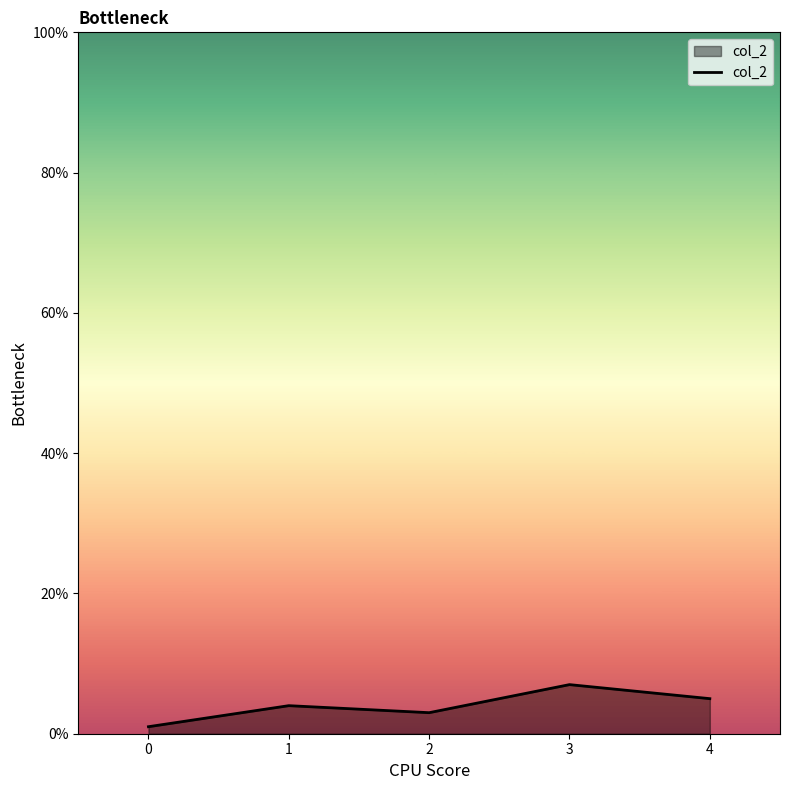

Rank the categories by value from lowest to highest.

0, 2, 1, 4, 3